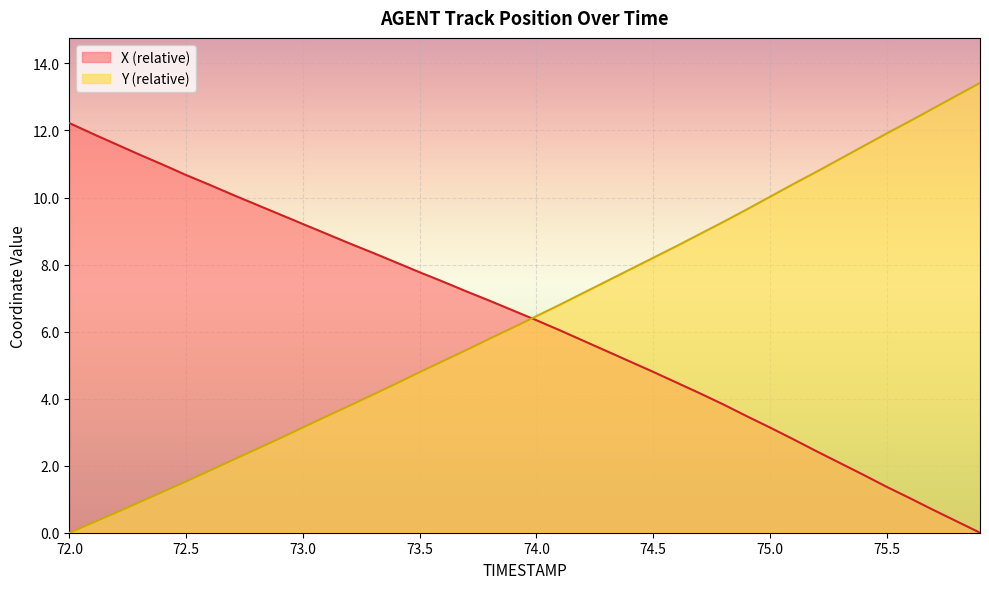

True or false: Y has a value of 13.4 at 74.9.

False